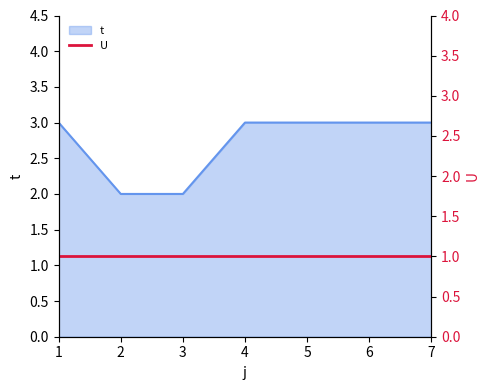

What is the value of the 4th point from the left?

3